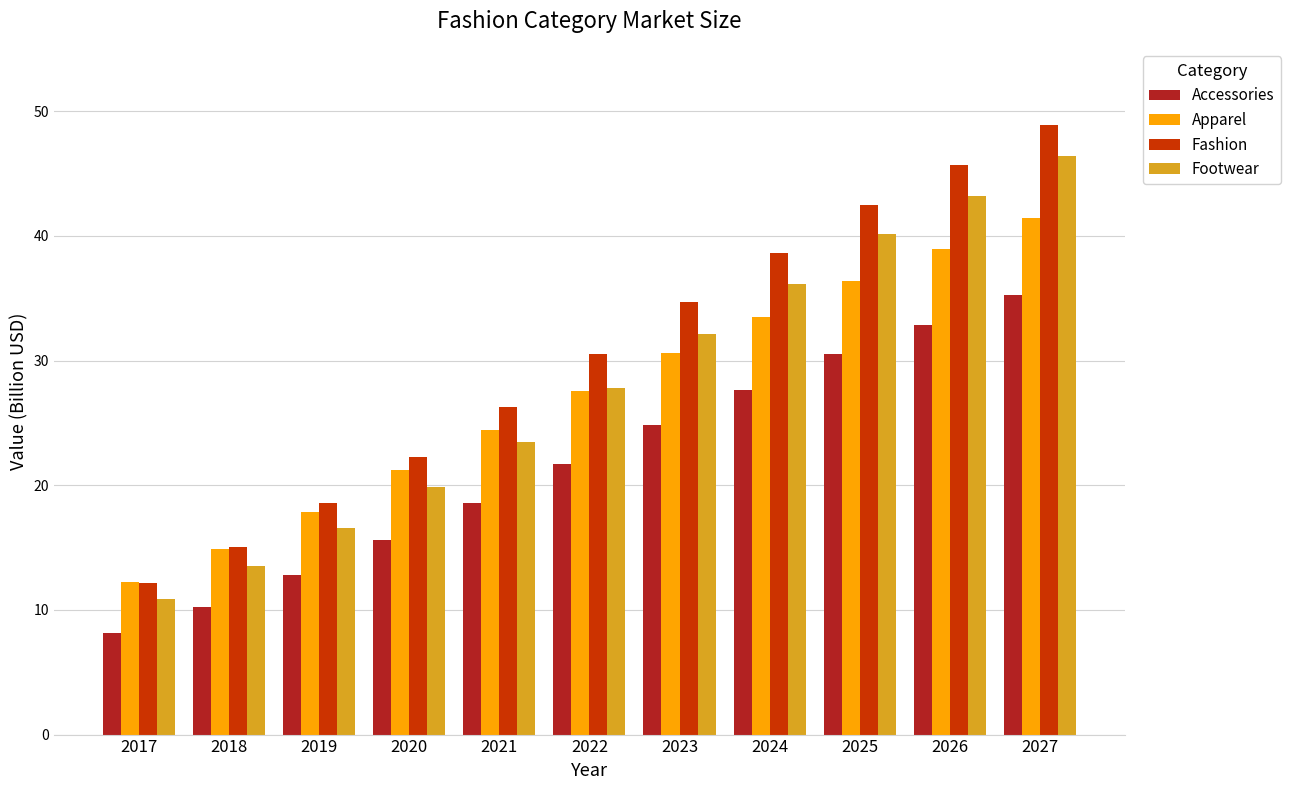

At how many categories does at least one series exceed 34?

5